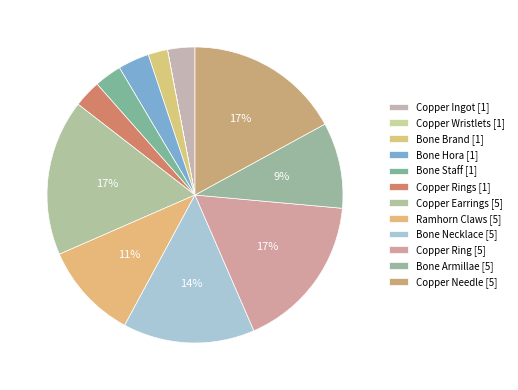

Count the number of slices in the pie.

12